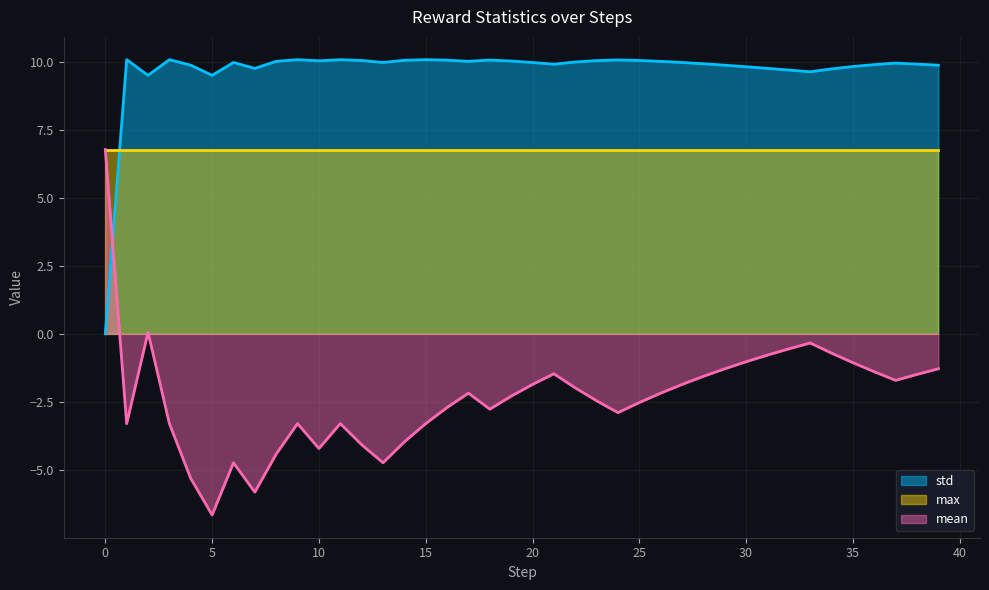

Which category has the highest value across all series?

1